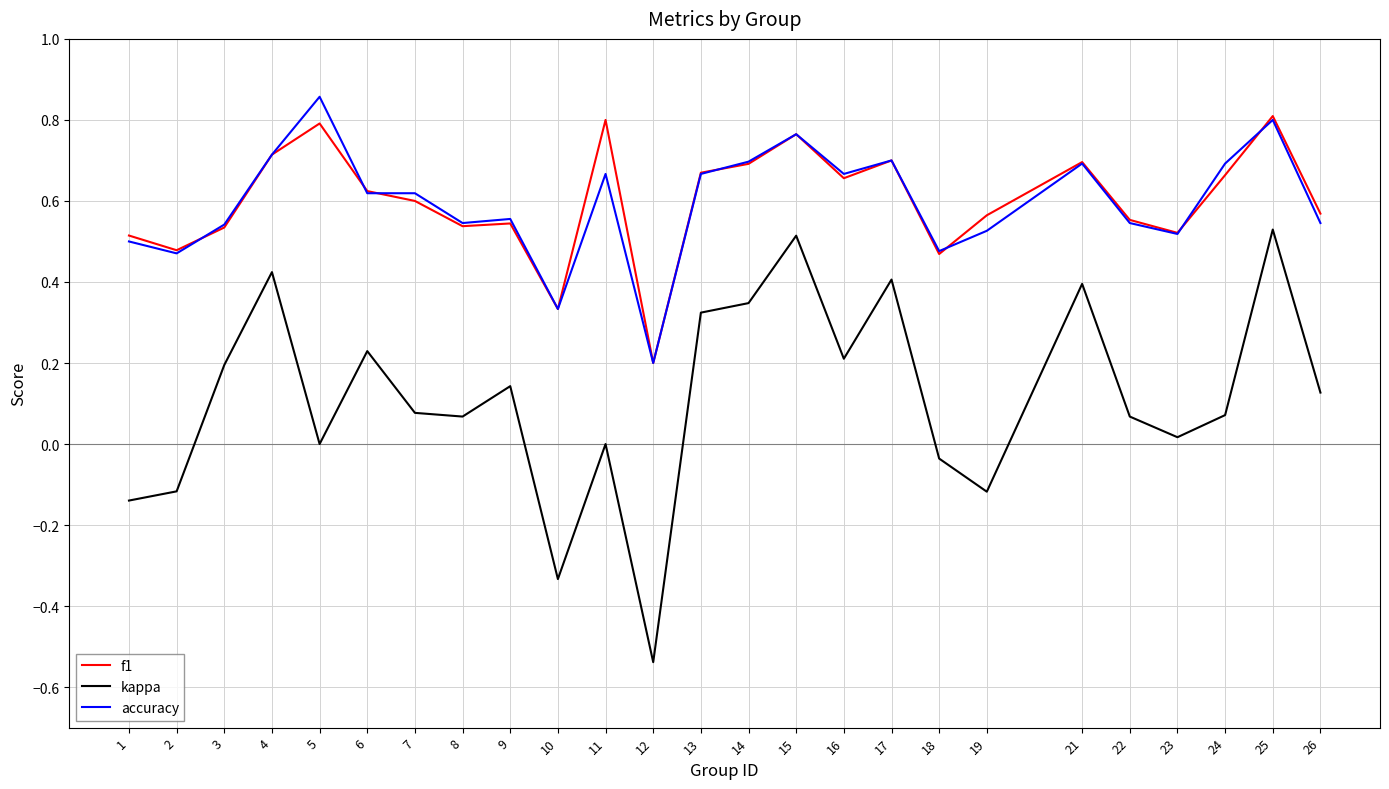

How many series are shown in this chart?

3